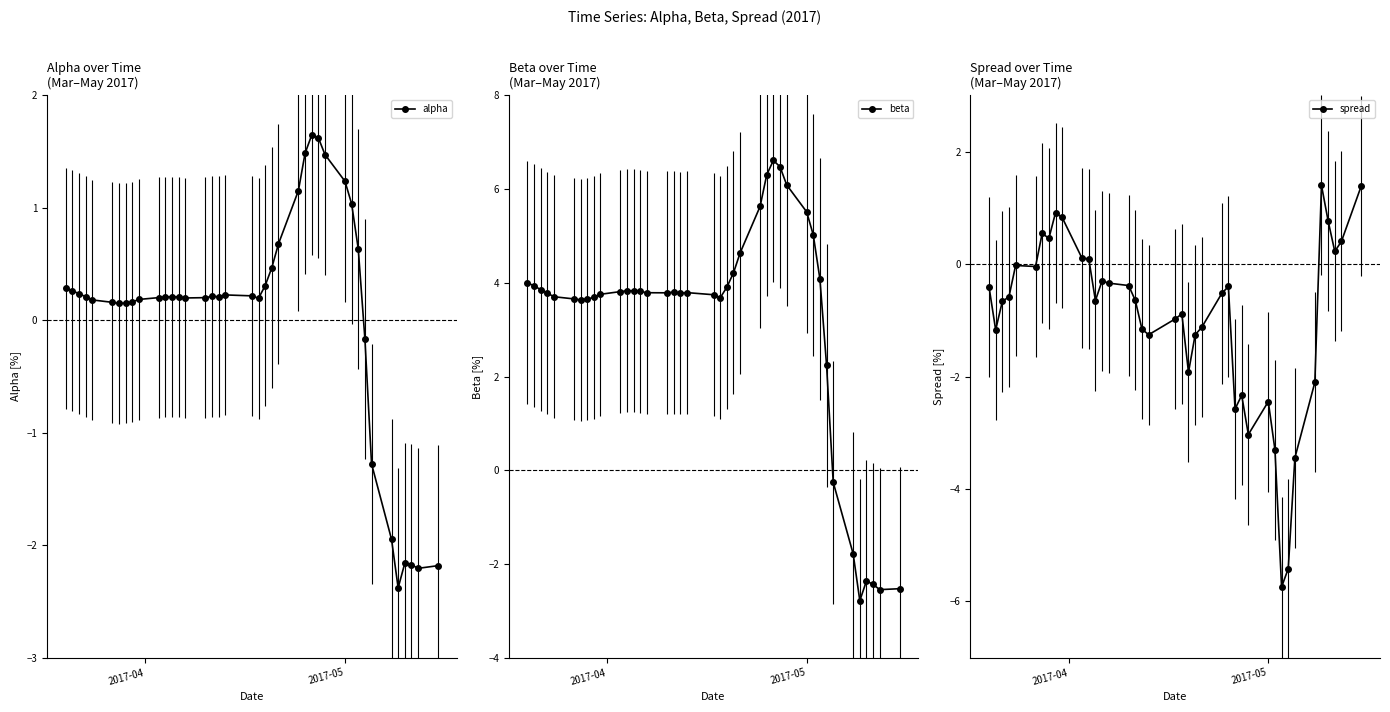

Rank the series by their average value, from lowest to highest.

spread, alpha, beta